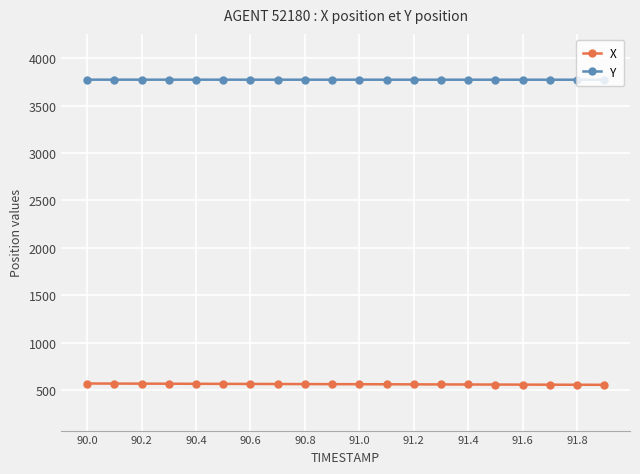

Rank the series by their average value, from lowest to highest.

X, Y